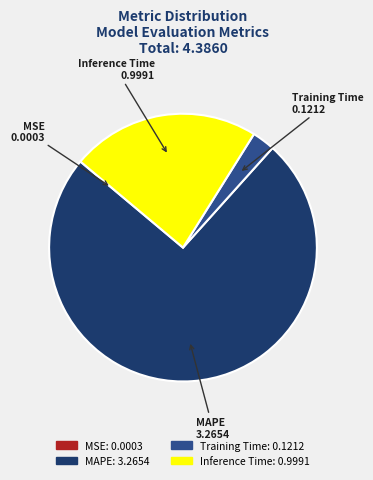

What is the majority slice?

MAPE 3.2654